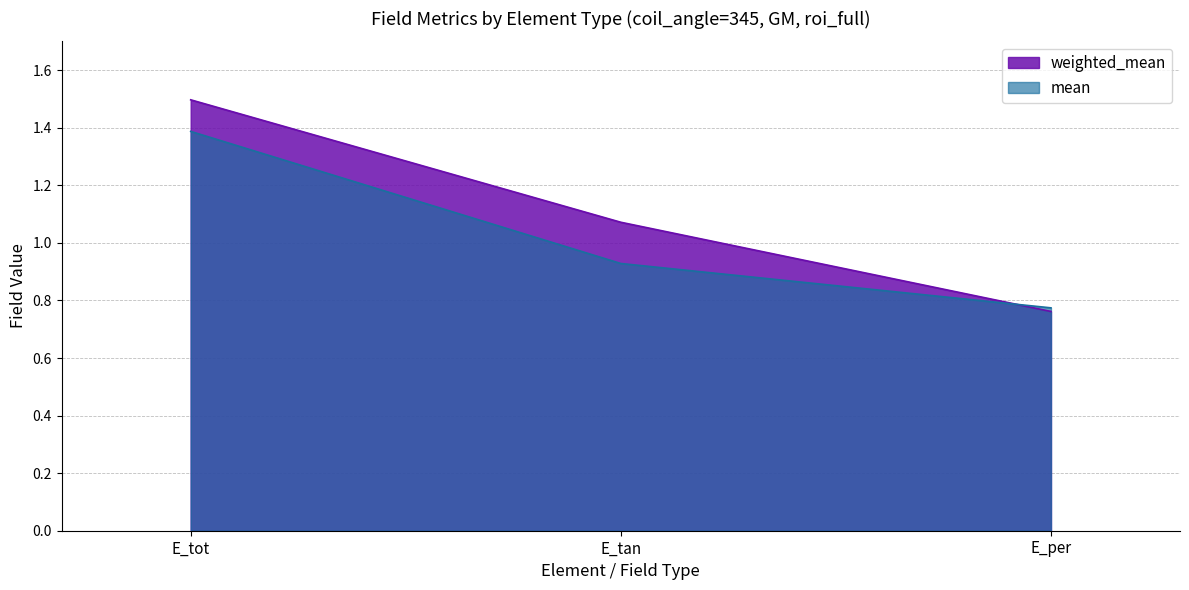

How many data points does each series have?

3